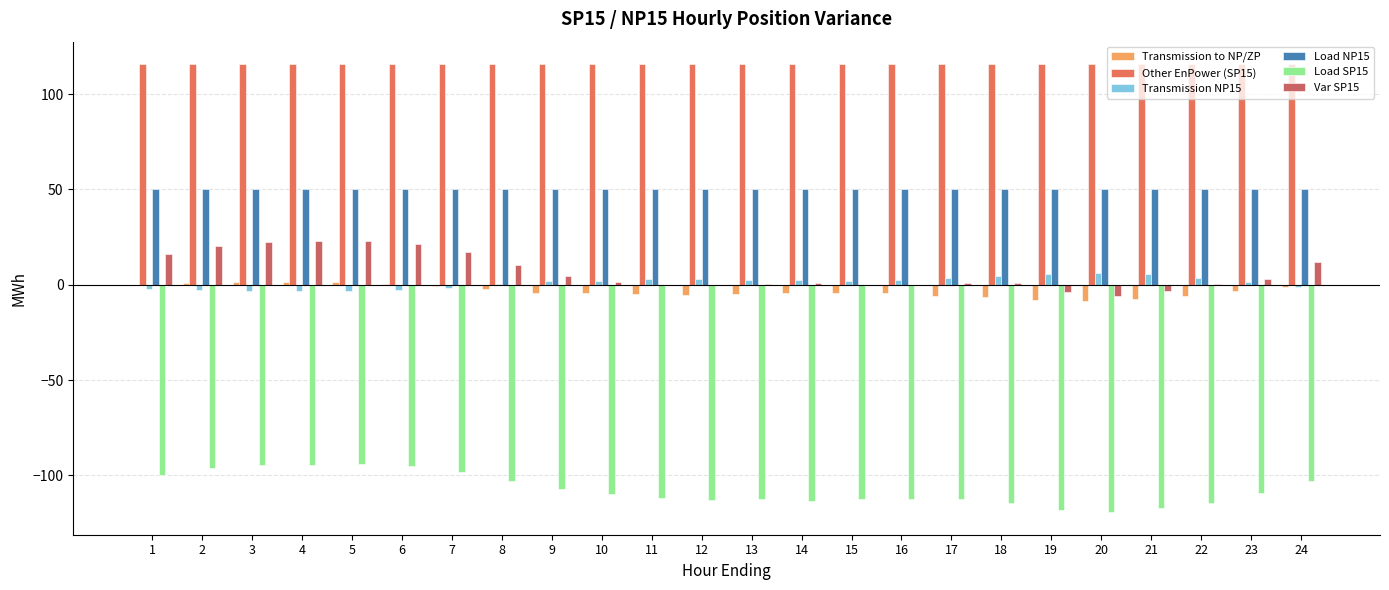

What are all the series names shown in the legend?

Transmission to NP/ZP, Other EnPower (SP15), Transmission NP15, Load NP15, Load SP15, Var SP15